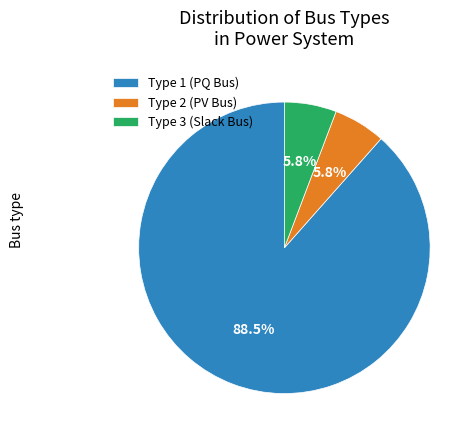

Which has a higher value, Type 2 (PV Bus) or Type 1 (PQ Bus)?

Type 1 (PQ Bus)